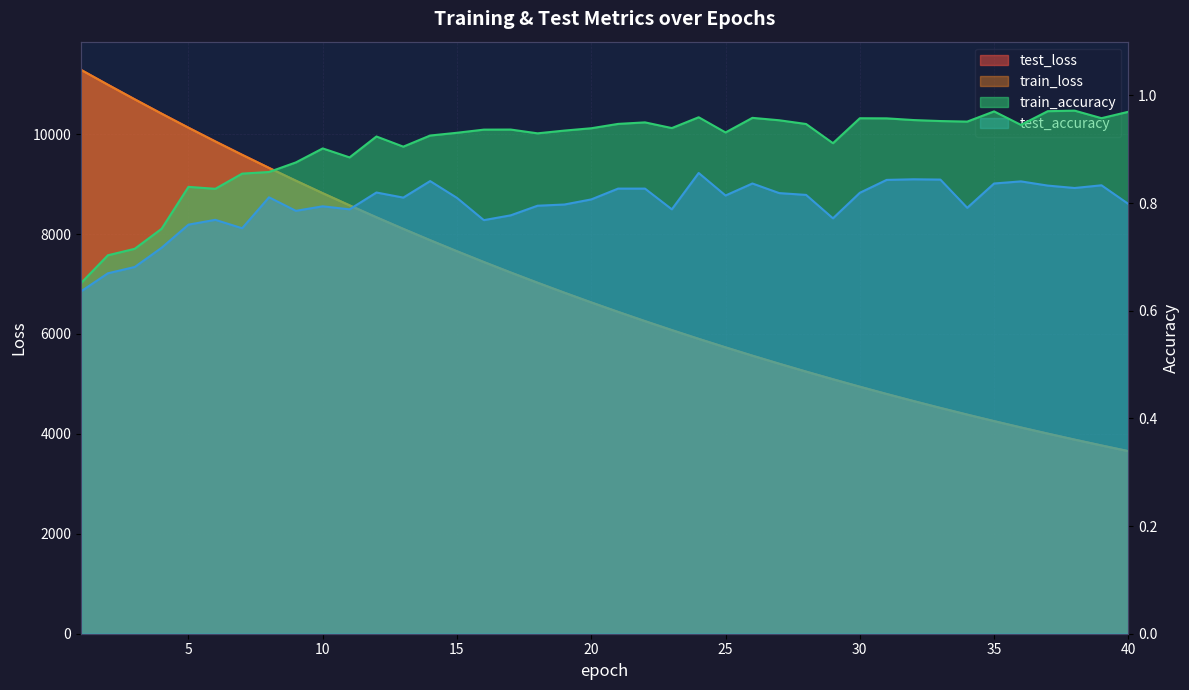

True or false: test_loss has more than 1 points higher than both neighbors.

False